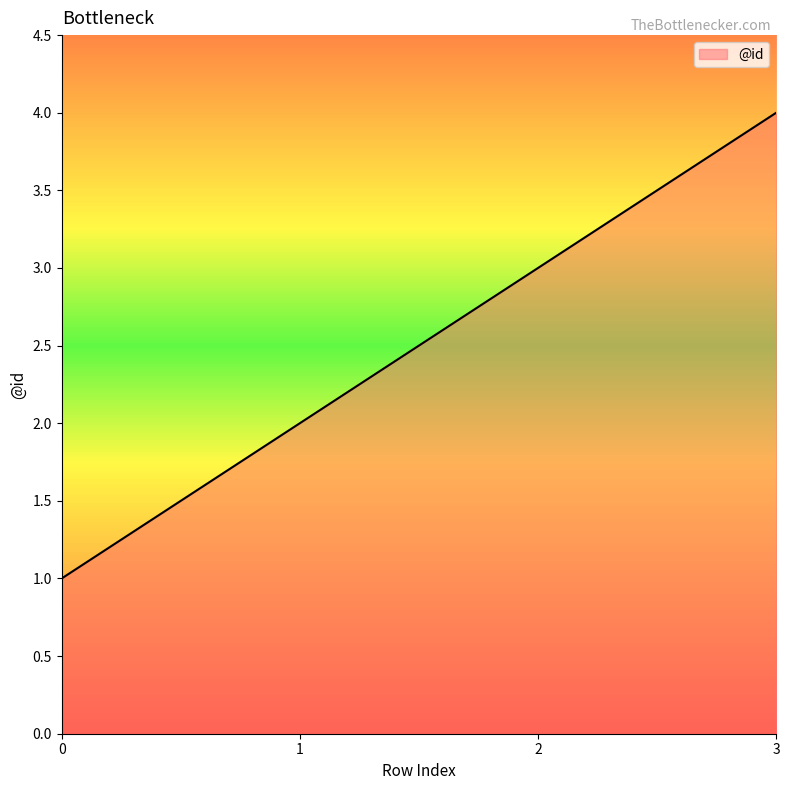

True or false: there are more than 1 points higher than both neighbors.

False